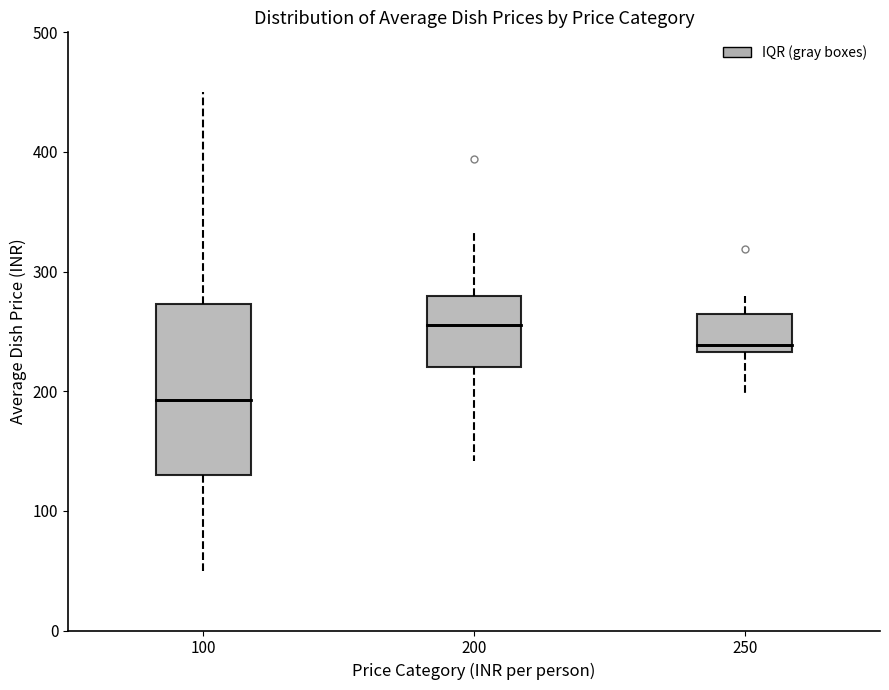

Reading left to right, read every box against the y-axis: the position of its median line, the range the box covers, and the ends of its whiskers. The values are not printed on the chart, so give them approximately, as read against the axis.

100: median 190, box 130 to 270, whiskers 50 to 450
200: median 260, box 220 to 280, whiskers 140 to 330
250: median 240, box 230 to 260, whiskers 200 to 280